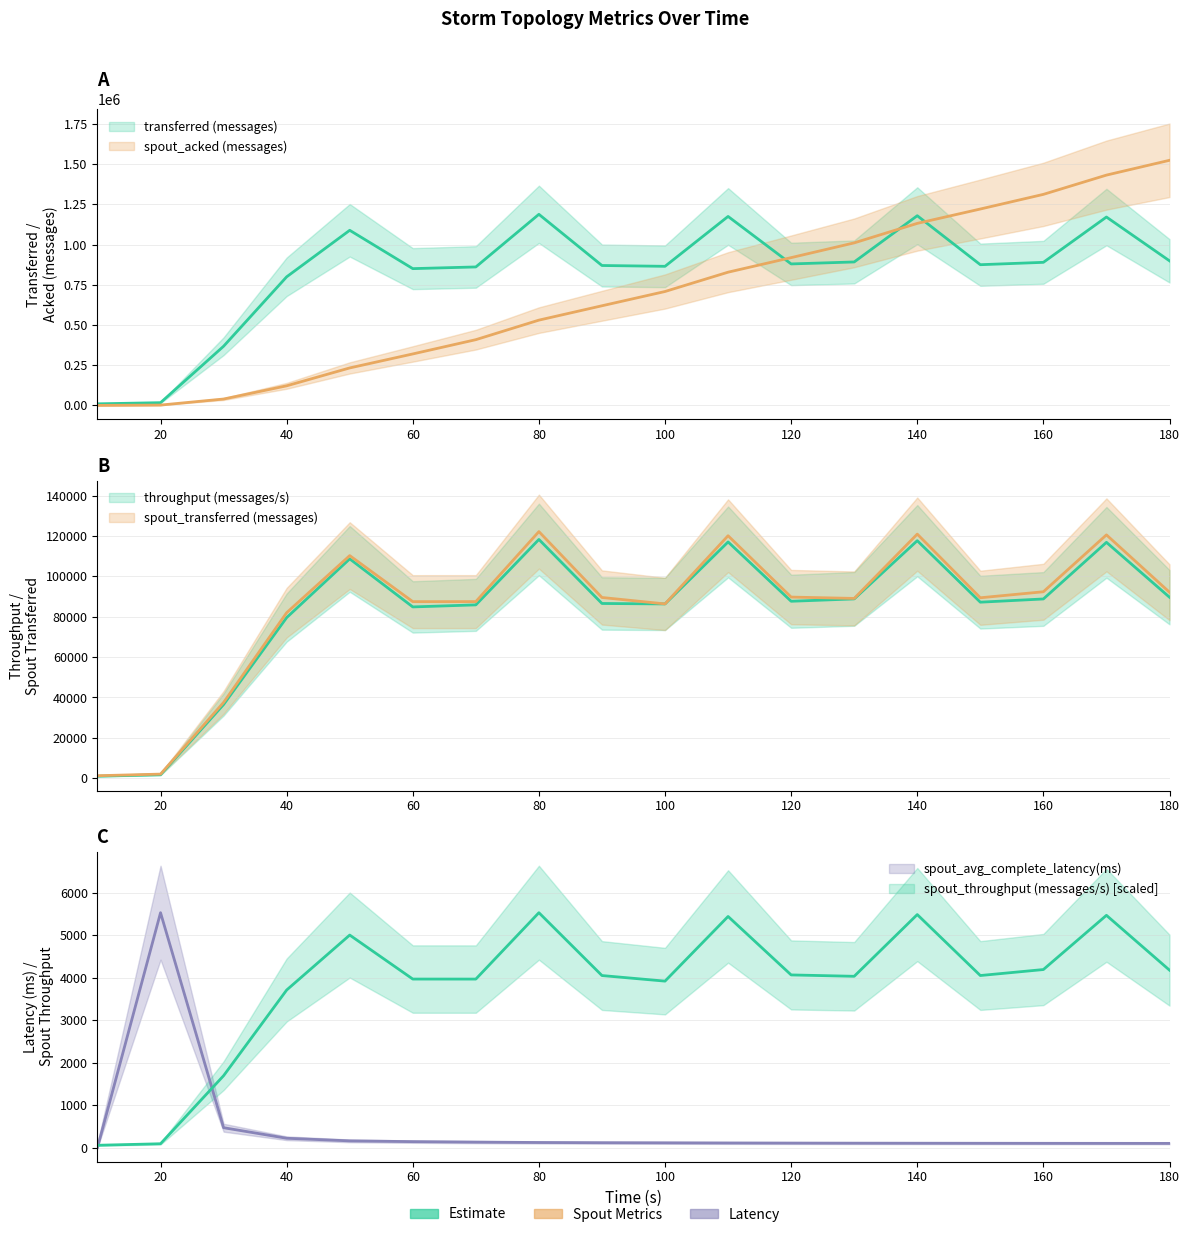

At which category does the chart reach its peak across all series?

180